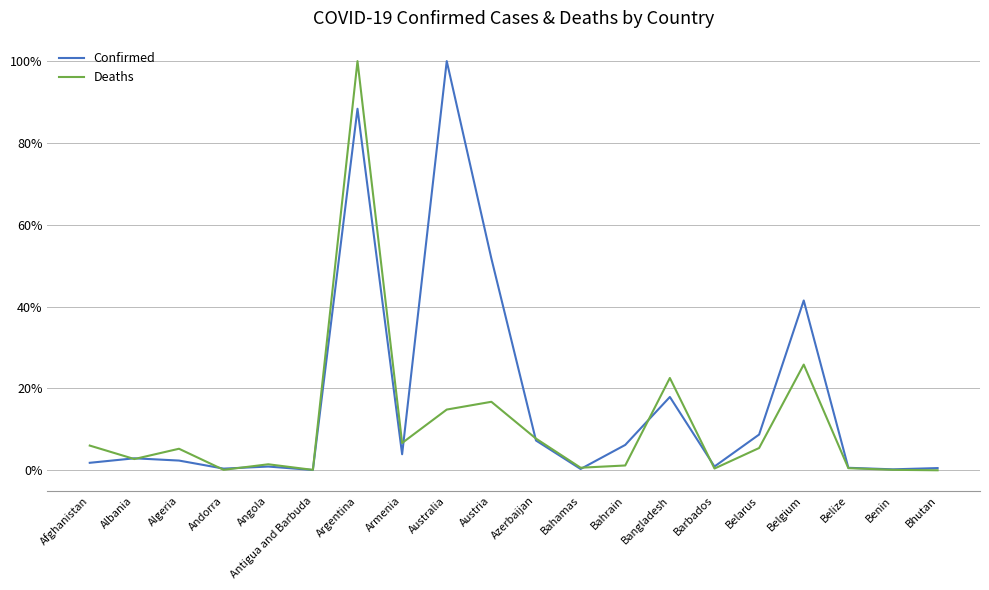

At which category is the sum across all series the highest?

Argentina